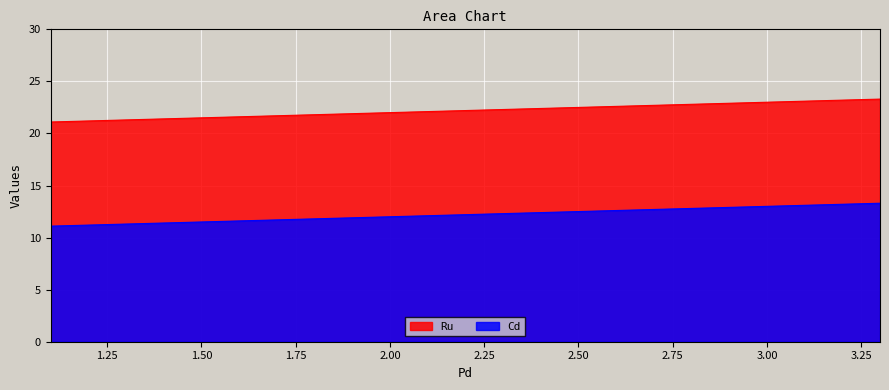

Which series has the largest total across all categories?

Ru